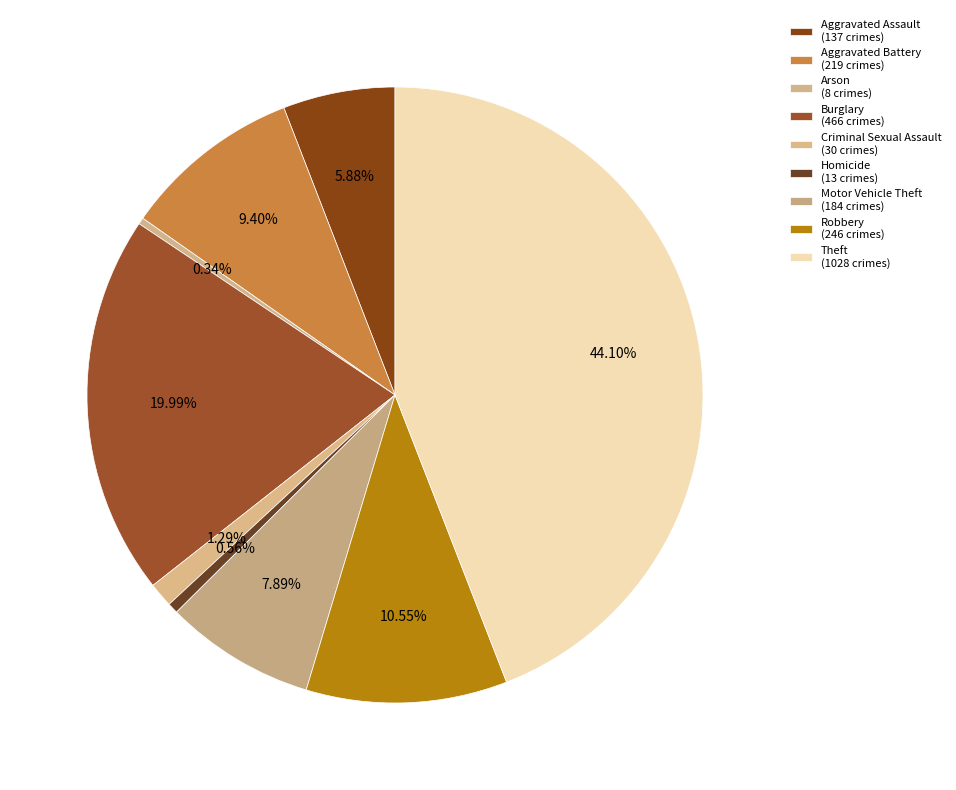

True or false: Aggravated Assault accounts for 6% of the total.

True